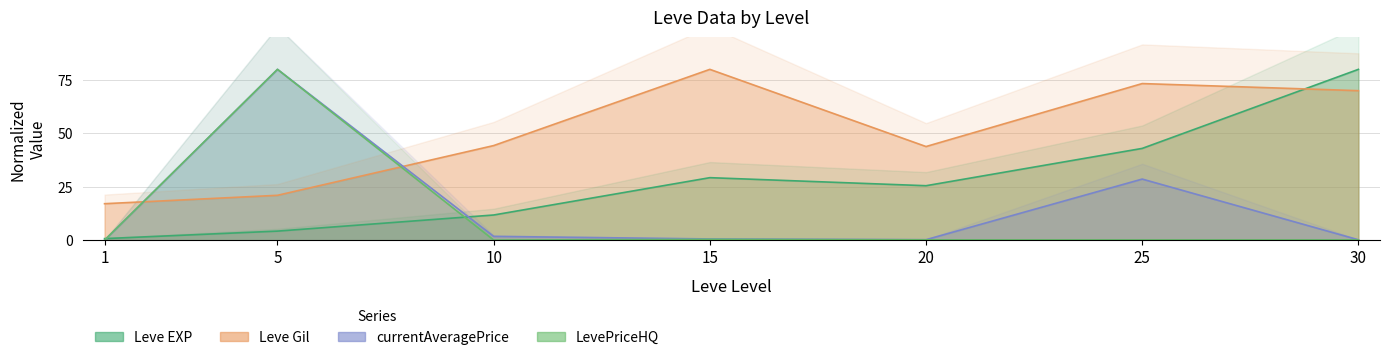

At which category is the sum across all series the highest?

5